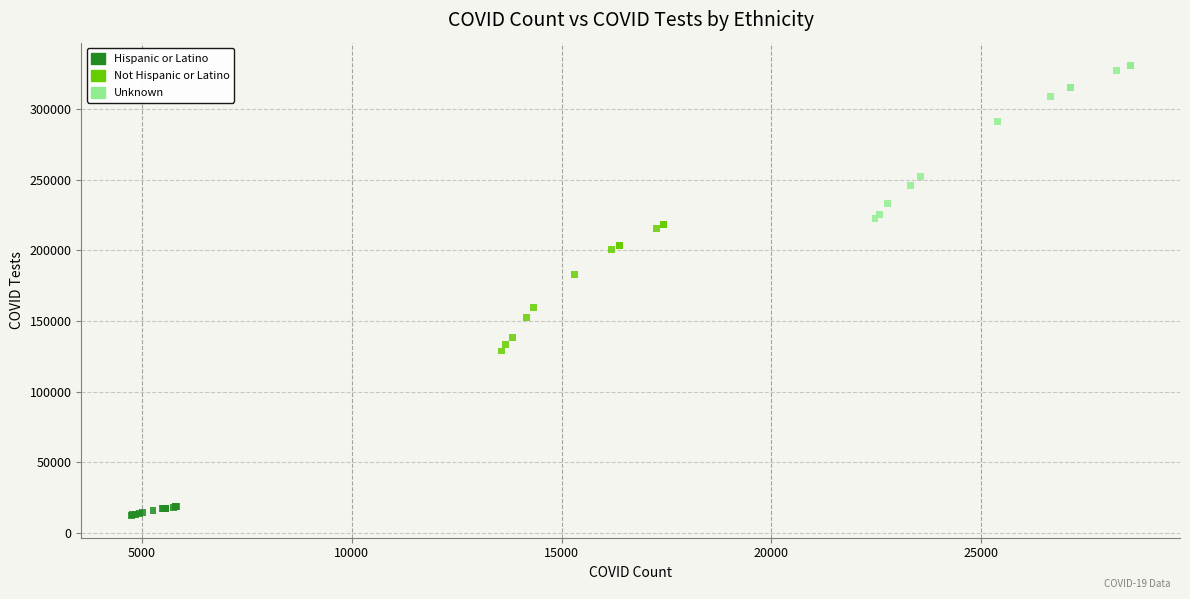

Which series has the widest spread of Y values?

Unknown